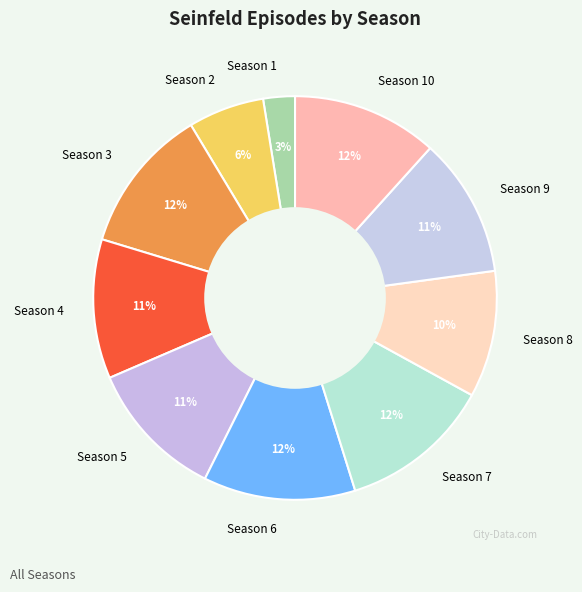

The Season 8 slice represents 10% of the pie. True or false?

True